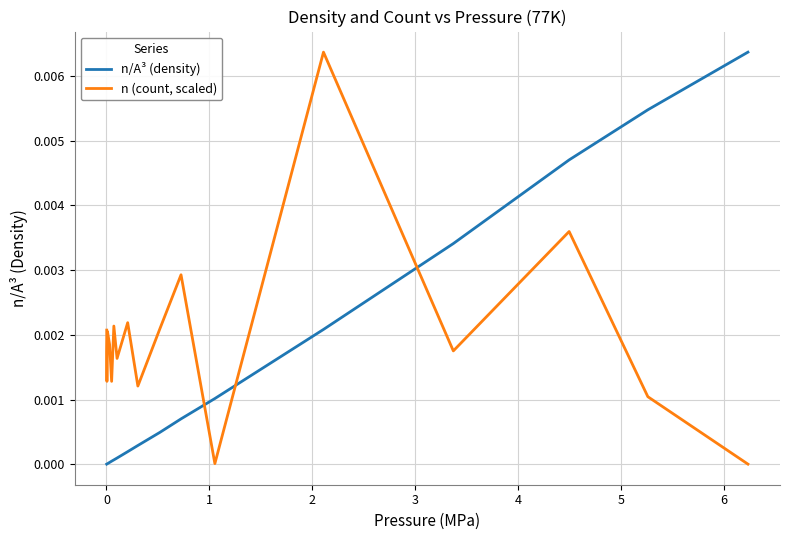

What are all the series names shown in the legend?

n/A³ (density), n (count, scaled)